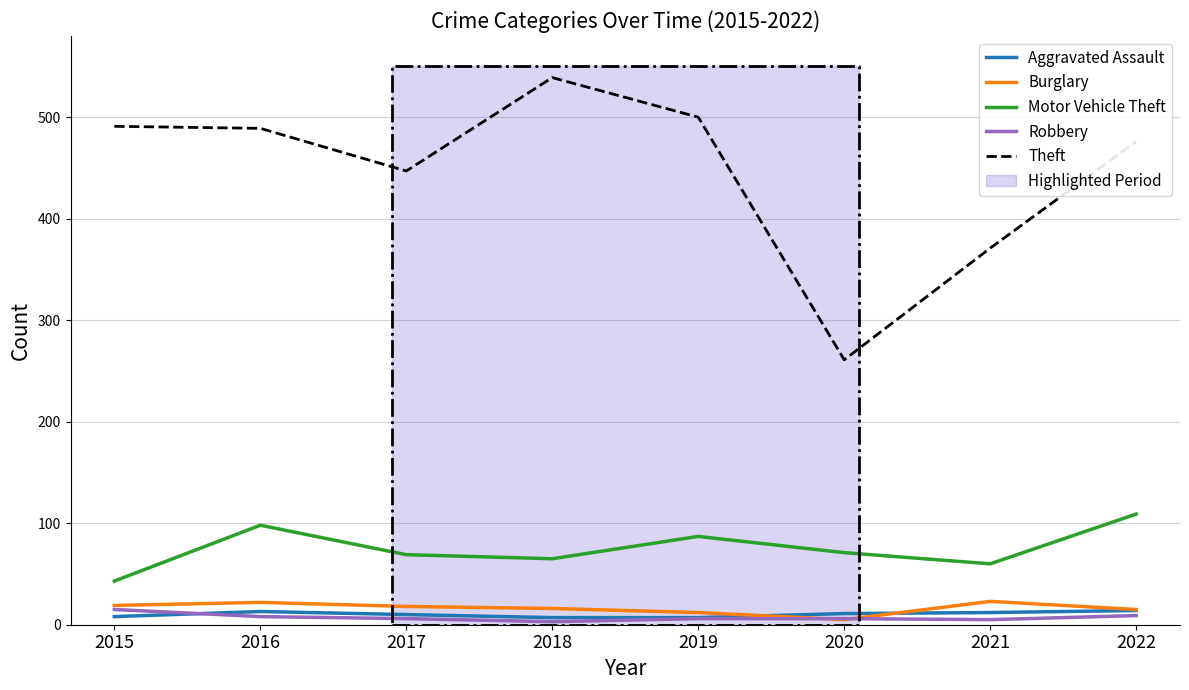

Reading left to right, what are all the values shown in this chart?

Aggravated Assault: 2015=8	2016=13	2017=10	2018=7	2019=7	2020=11	2021=12	2022=14
Burglary: 2015=19	2016=22	2017=18	2018=16	2019=12	2020=5	2021=23	2022=15
Motor Vehicle Theft: 2015=43	2016=98	2017=69	2018=65	2019=87	2020=71	2021=60	2022=109
Robbery: 2015=15	2016=8	2017=6	2018=3	2019=6	2020=6	2021=5	2022=9
Theft: 2015=491	2016=489	2017=447	2018=539	2019=500	2020=261	2021=371	2022=476